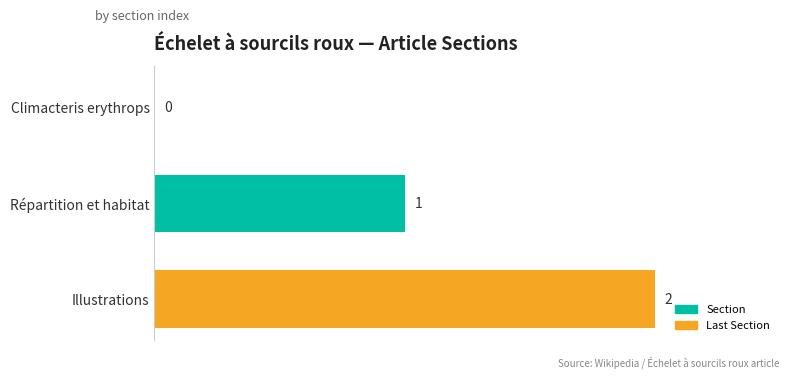

Which label corresponds to the largest value in the chart?

Illustrations